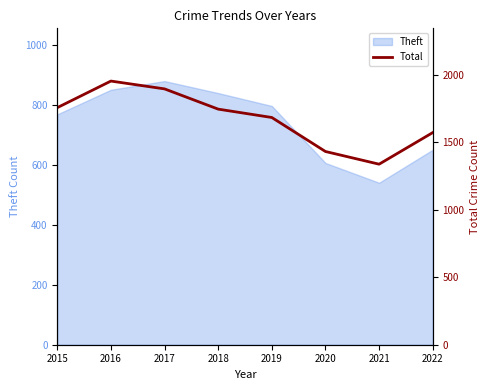

How many values are below 1746?

4